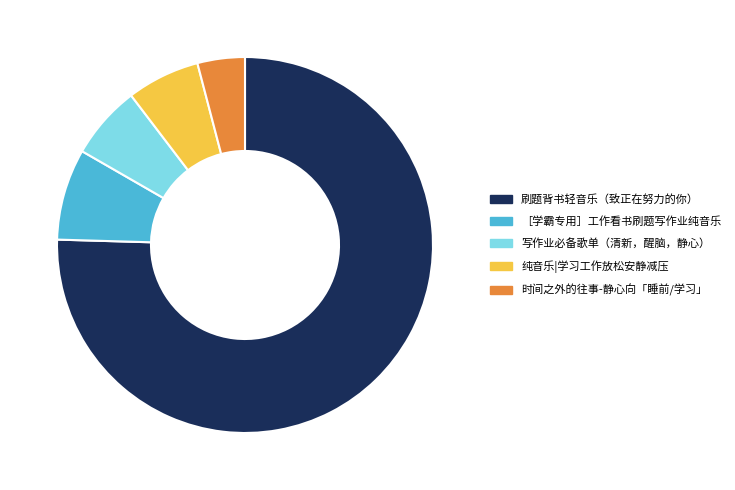

How many segments does this pie chart have?

5